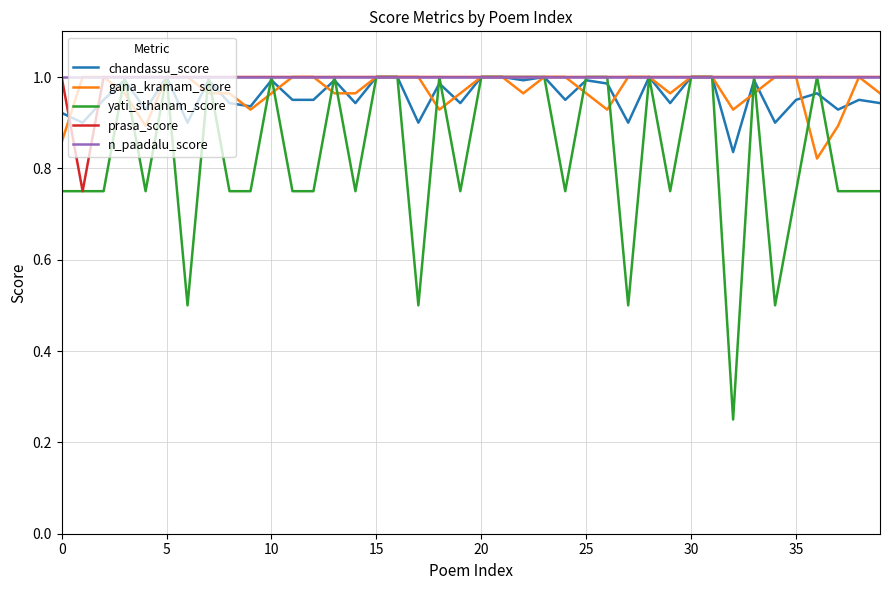

Which series has the widest spread of values?

yati_sthanam_score